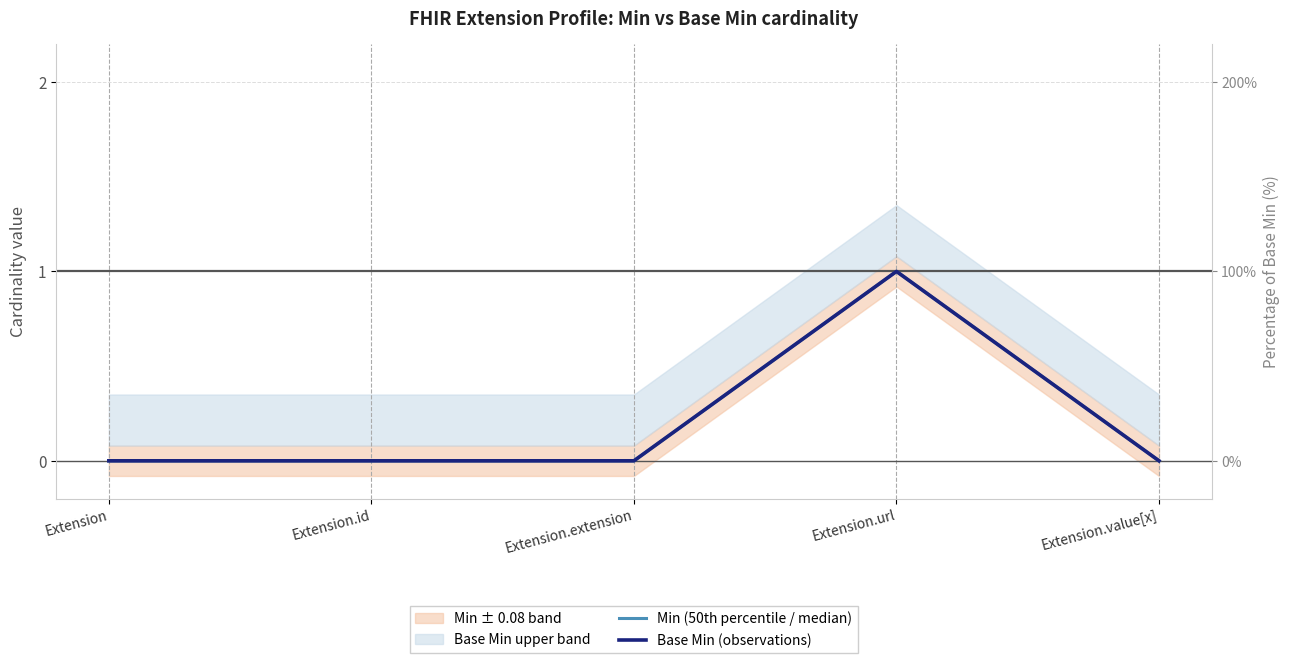

Which series has the largest range (max minus min)?

Min (50th percentile / median)